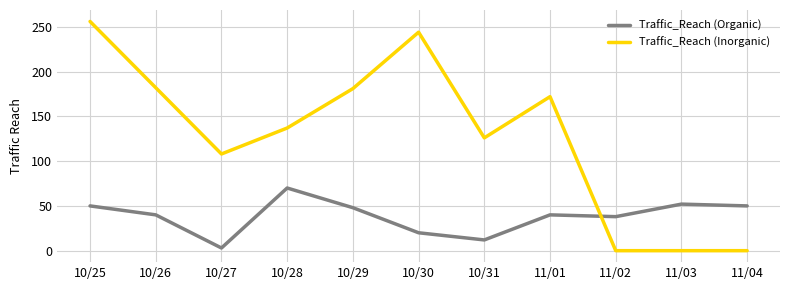

True or false: Traffic_Reach (Inorganic) has a value of 158 at 11/04.

False